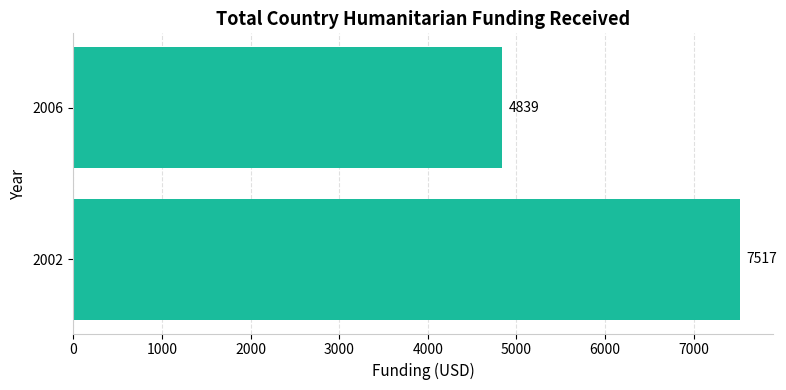

What is the smallest value displayed?

4839